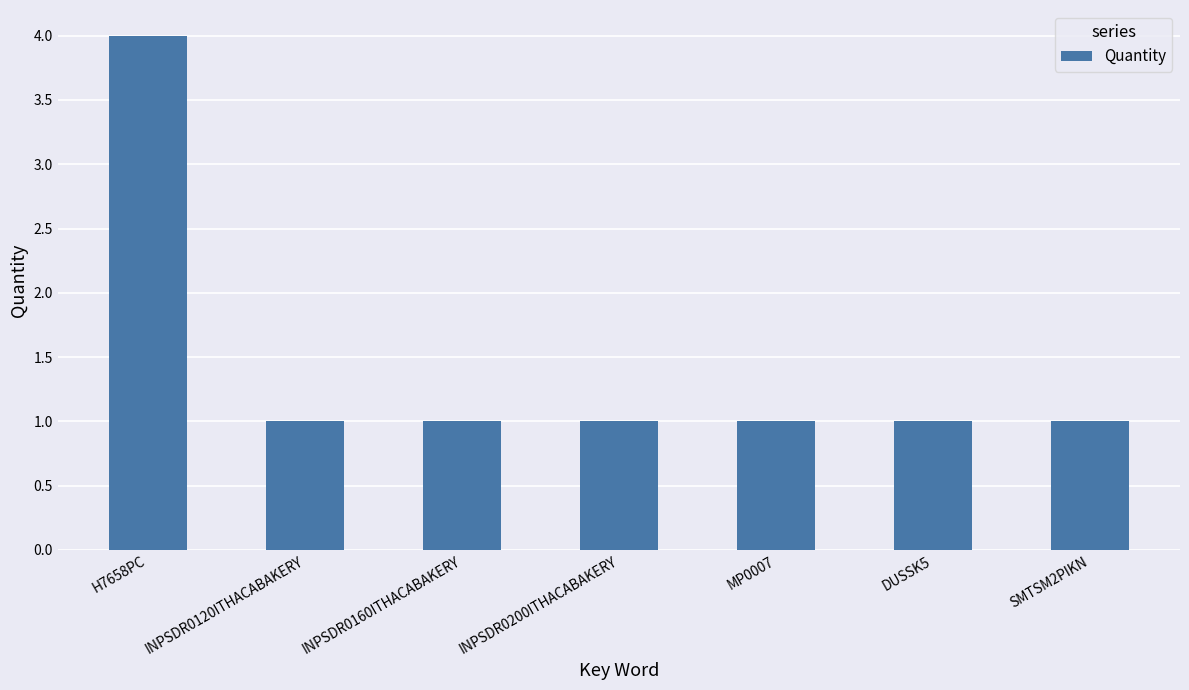

Reading right to left, extract all data points from this chart.

SMTSM2PIKN=1	DUSSK5=1	MP0007=1	INPSDR0200ITHACABAKERY=1	INPSDR0160ITHACABAKERY=1	INPSDR0120ITHACABAKERY=1	H7658PC=4